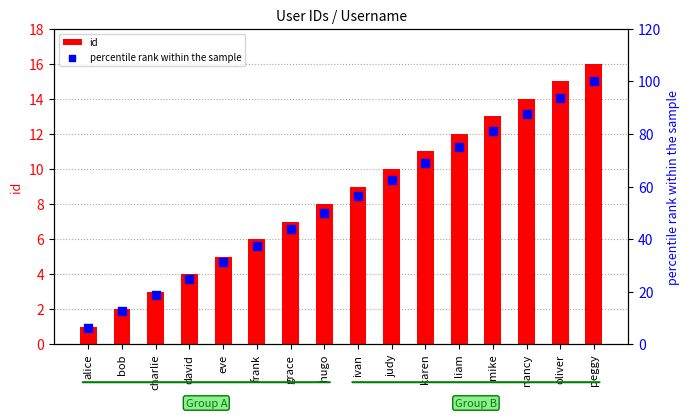

Which series has the widest spread of Y values?

percentile rank within the sample